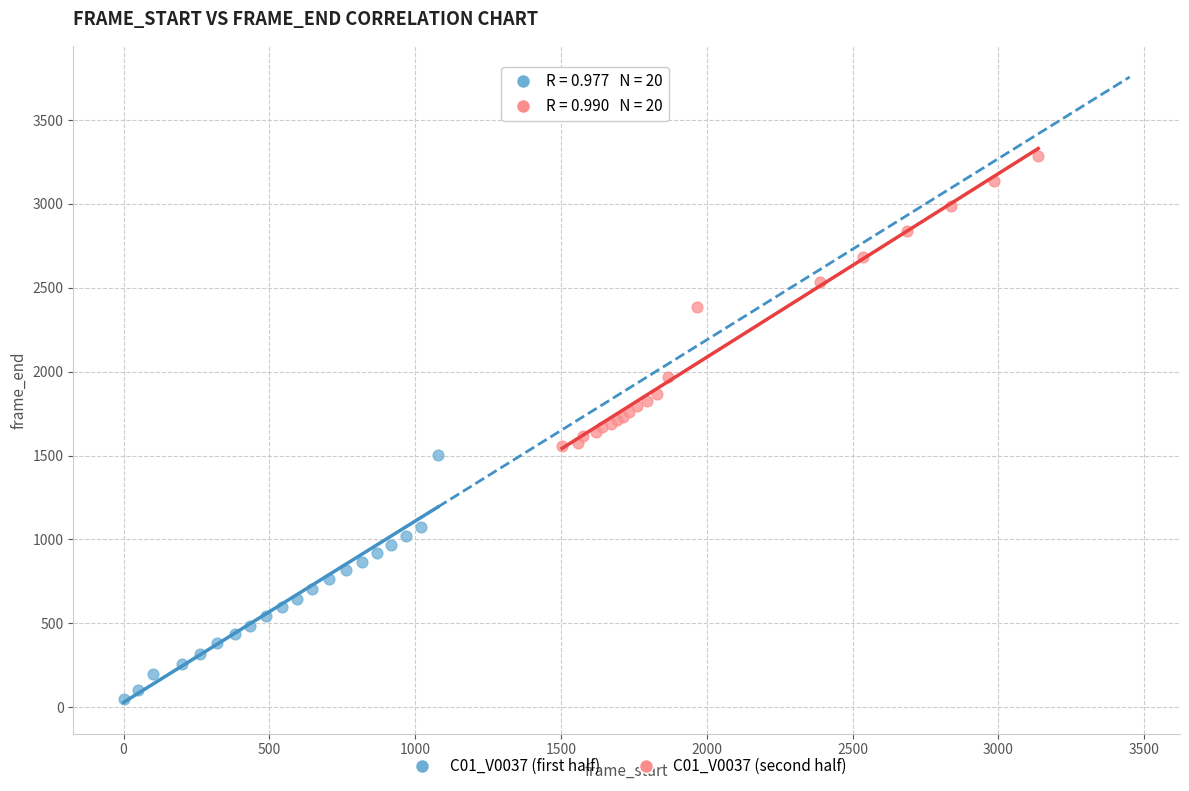

Which series reaches the maximum Y coordinate?

C01_V0037 (second half)